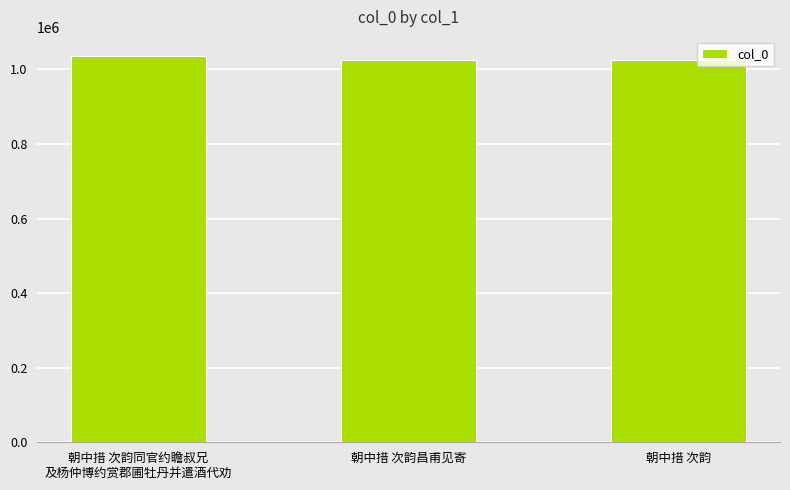

Is it true that the value at 朝中措 次韵同官约瞻叔兄
及杨仲博约赏郡圃牡丹并遣酒代劝 is 1830706?

False